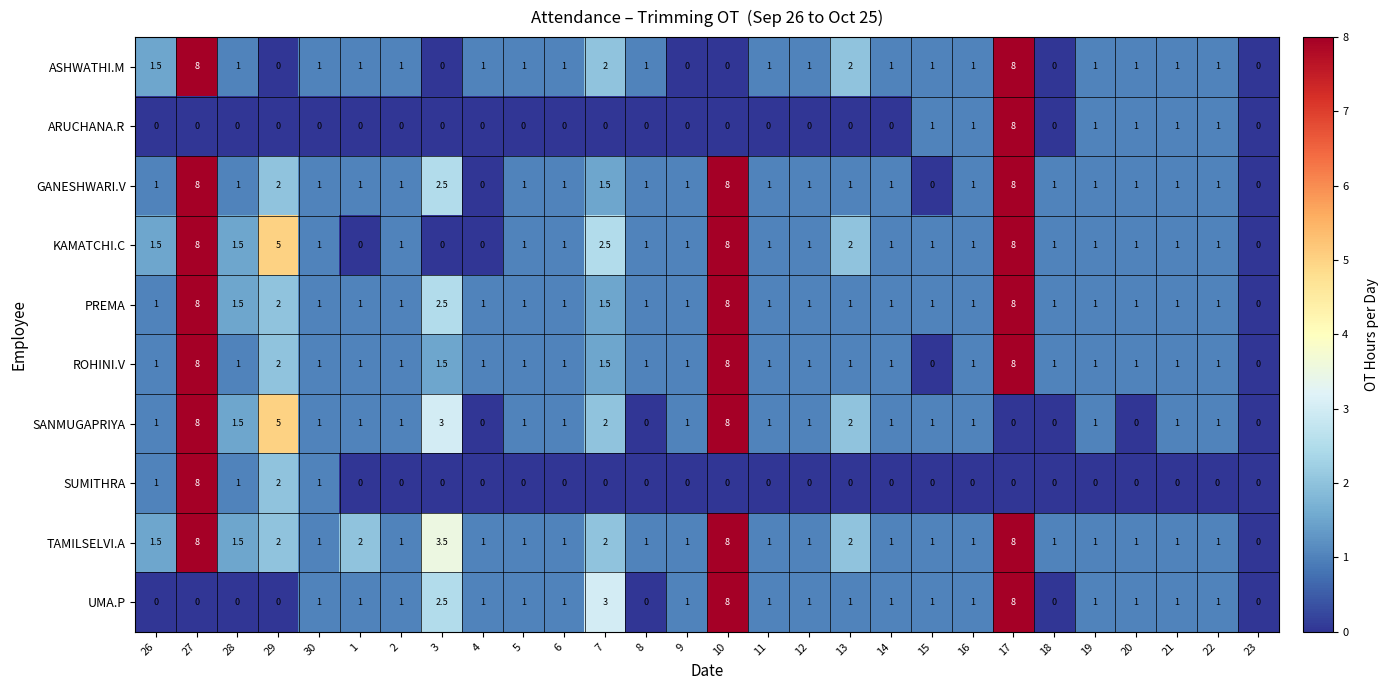

Is the value of ASHWATHI.M at 17 greater than the value of ARUCHANA.R at 27?

Yes